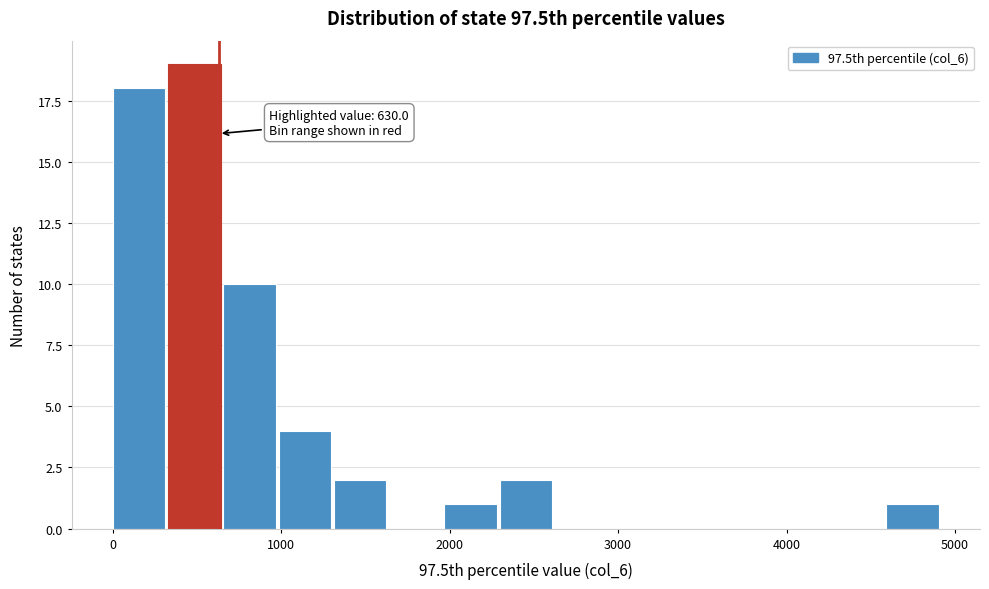

Read against the x-axis, roughly where is the centre of the tallest bar?

500